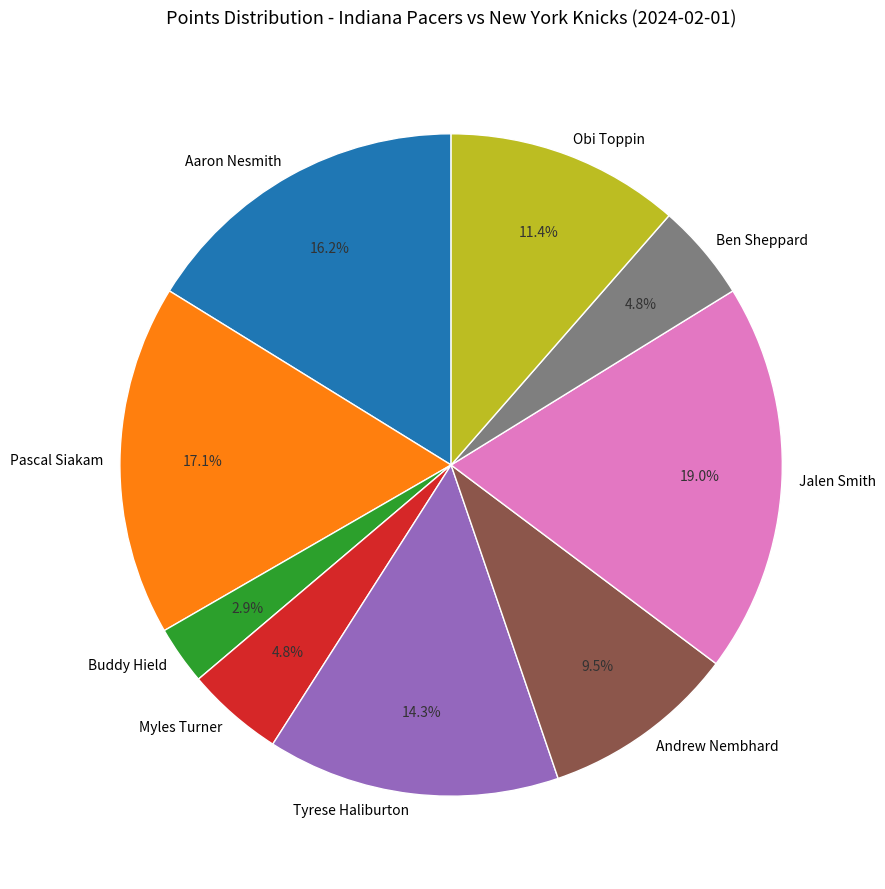

Count the number of slices in the pie.

9